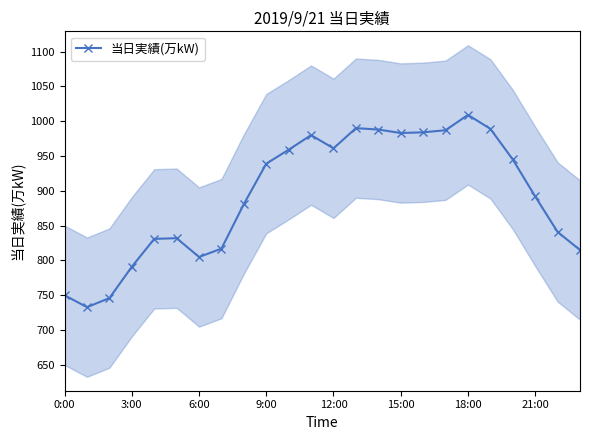

How many series are shown in this chart?

1